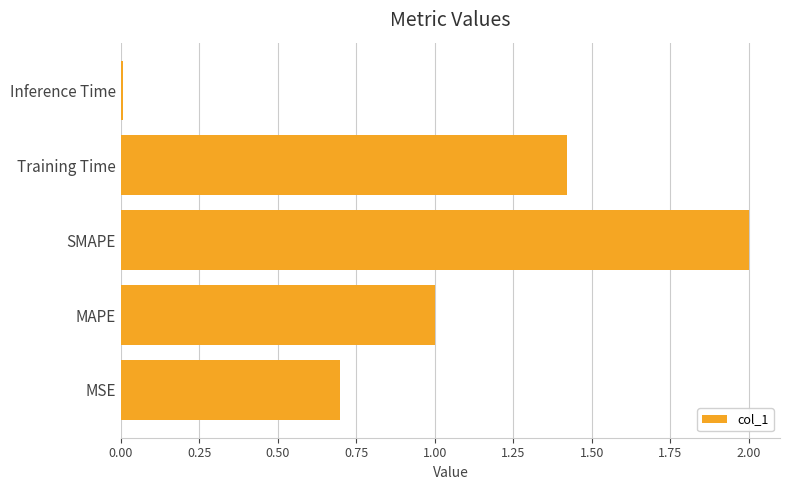

The value at MSE is 0.7. True or false?

True